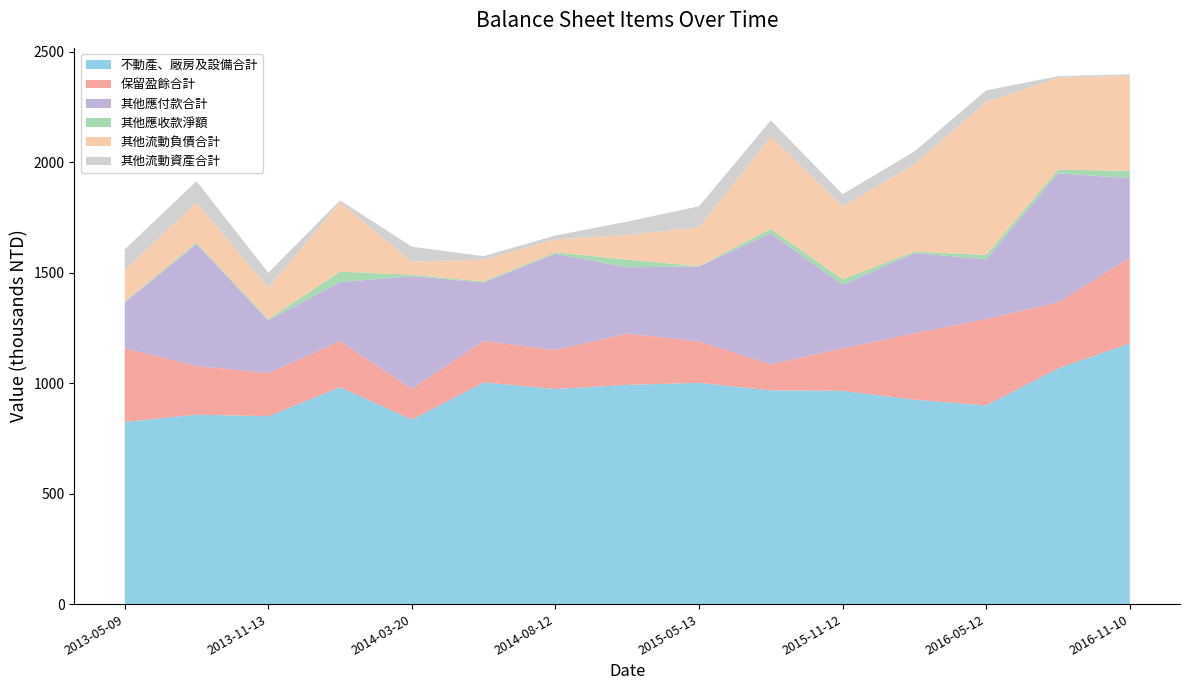

Reading left to right, what are all the values shown in this chart?

不動產、廠房及設備合計: 824440	857820	850712	982008	835732	1003774	974064	992505	1001898	967779	965409	925729	899594	1066972	1180579
保留盈餘合計: 333272	220696	195427	208576	138764	187233	176565	232521	188000	117965	192724	300676	391194	299138	387416
其他應付款合計: 207792	551647	238703	267287	510201	265151	435524	299901	338874	593487	287620	363018	270031	584303	360233
其他應收款淨額: 4527	6173	4737	47640	6711	4507	6551	34841	1172	19841	24537	6491	20126	16796	33033
其他流動負債合計: 141032	181480	141576	313447	58647	99146	58784	112252	175468	417317	329926	395754	691751	415432	430419
其他流動資產合計: 94798	97086	69056	8894	67839	15660	17374	59718	95660	73719	55618	57678	53276	7312	6881